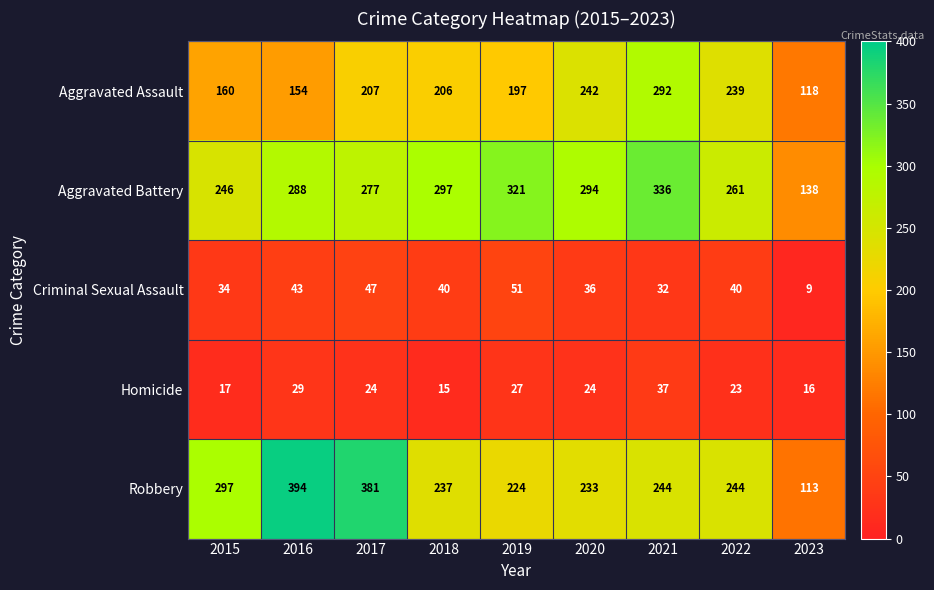

Is it true that Aggravated Battery equals 407 at 2016?

False